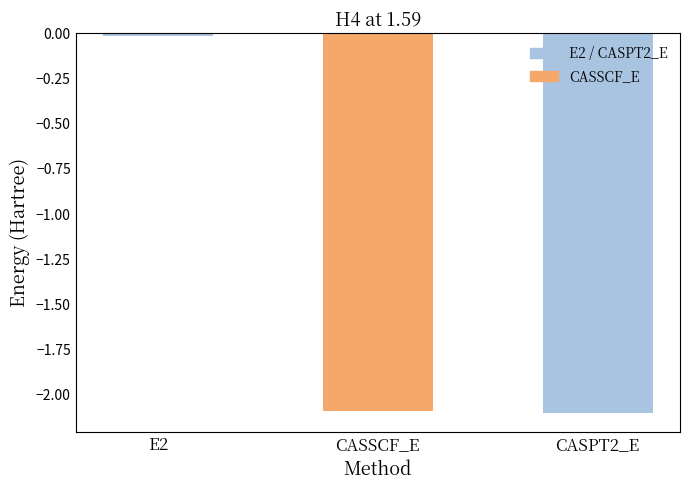

What is the label of the 1st bar from the left?

E2